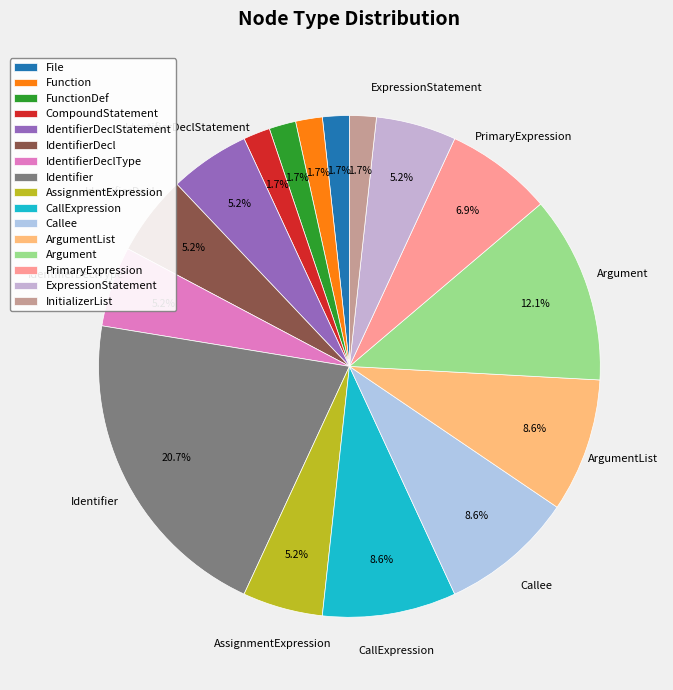

The FunctionDef slice represents 14% of the pie. True or false?

False